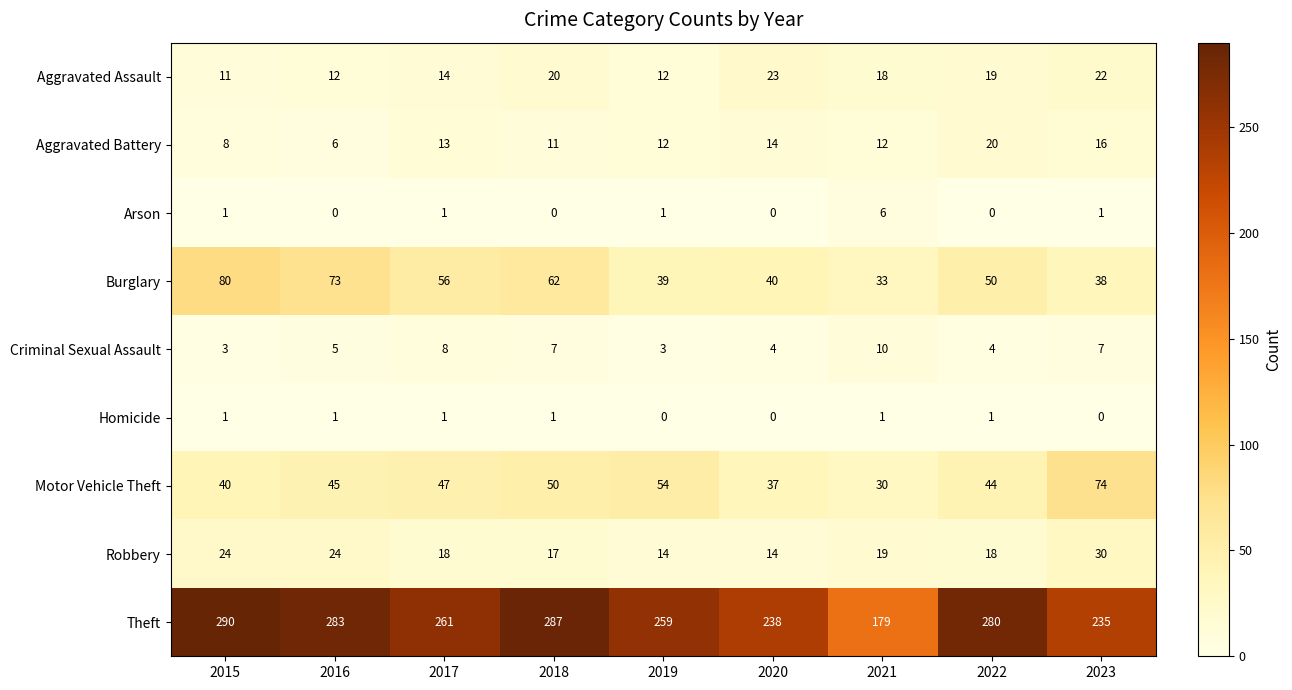

The Robbery series shows 30 at 2023. True or false?

True